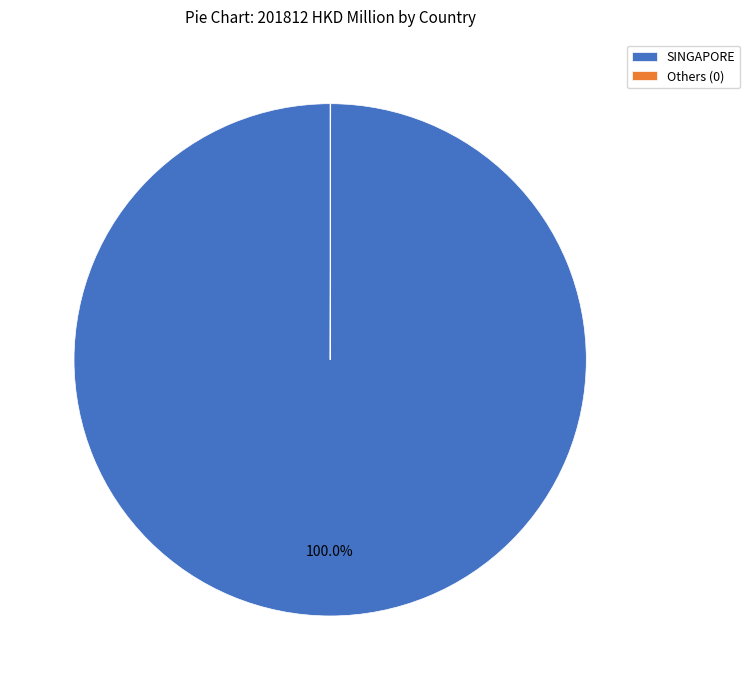

What is the largest slice in the pie chart?

SINGAPORE